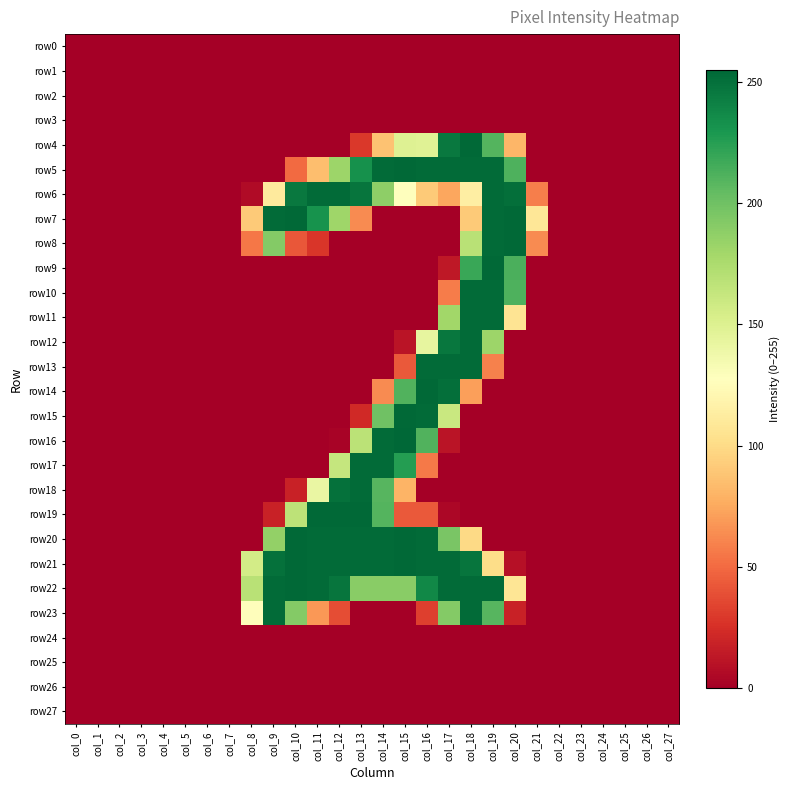

What is the total value across all series at col_8?

603